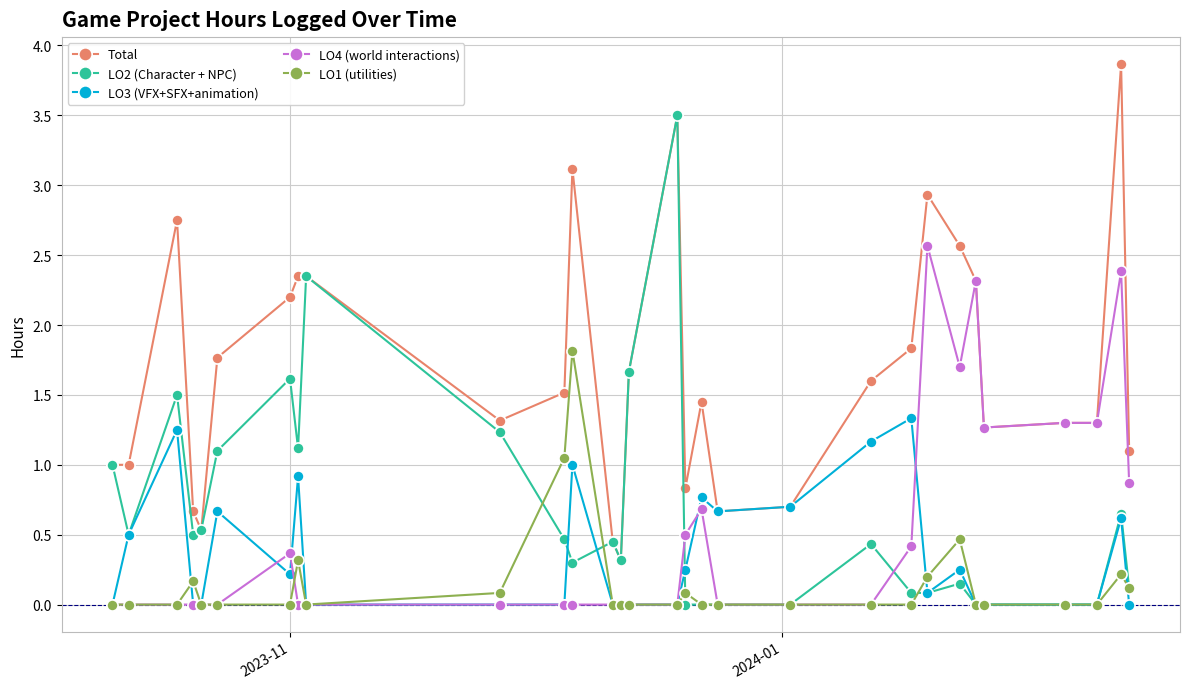

List the series in order of their peak value, lowest first.

LO3 (VFX+SFX+animation), LO1 (utilities), LO4 (world interactions), LO2 (Character + NPC), Total